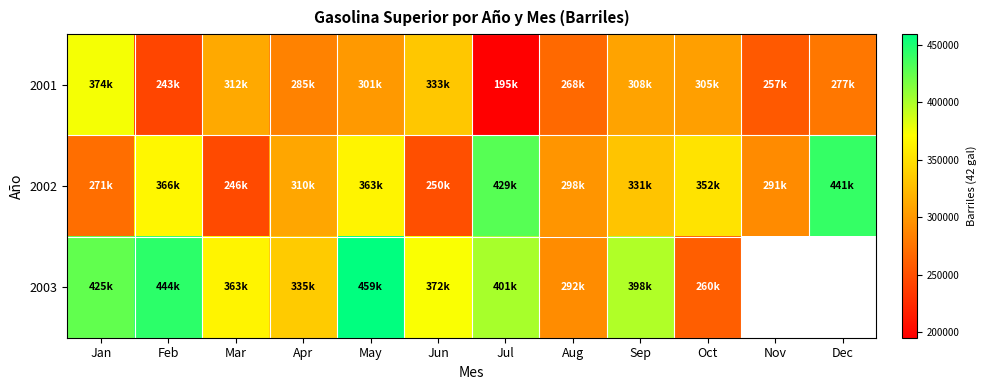

Between Sep and Oct, which is larger?

Sep